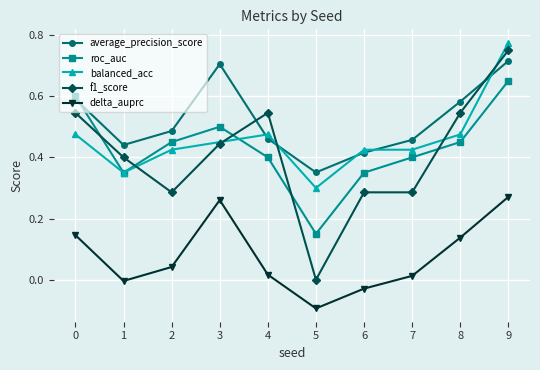

Between 6 and 9, which series saw the biggest shift?

f1_score